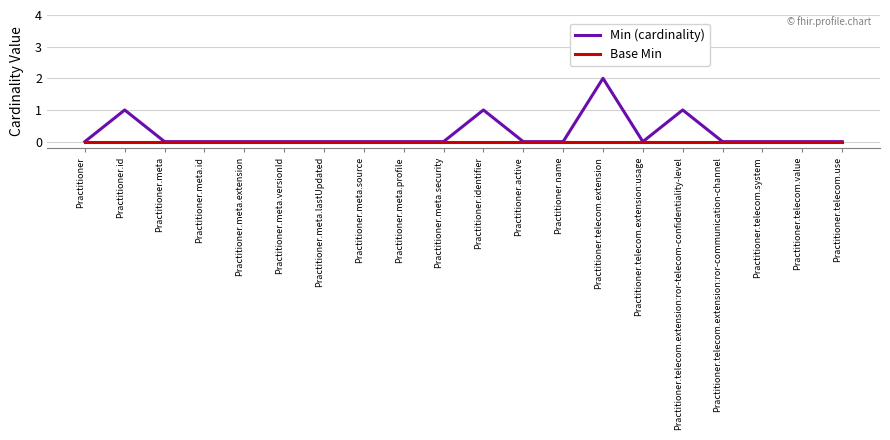

Does the chart display data point markers on the line(s)?

No